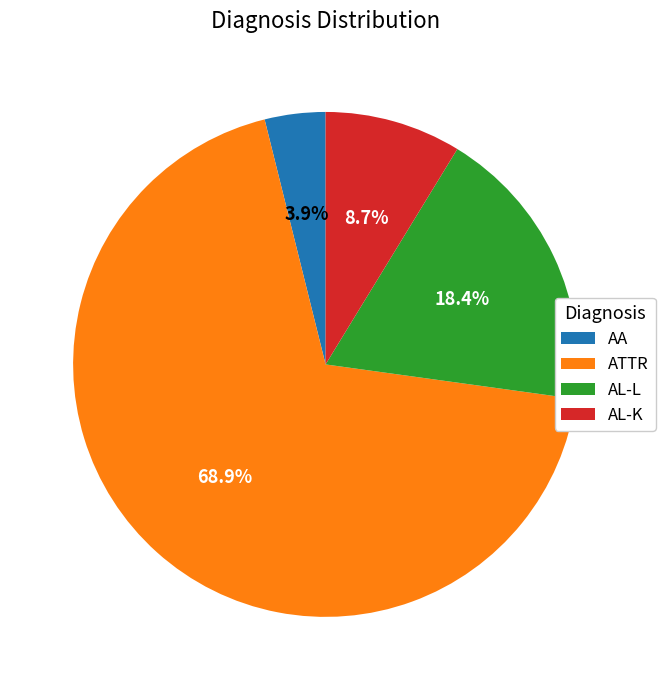

Does AA represent more than half of the total?

No